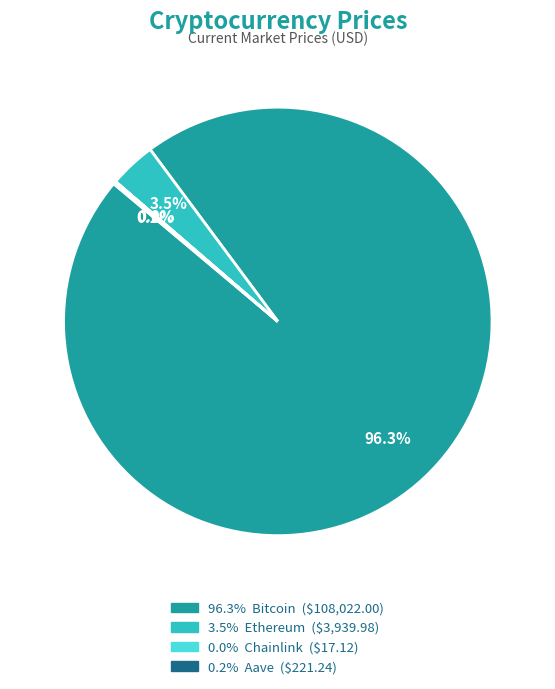

To the nearest percent, what is the difference between the largest and smallest slice percentages?

96%